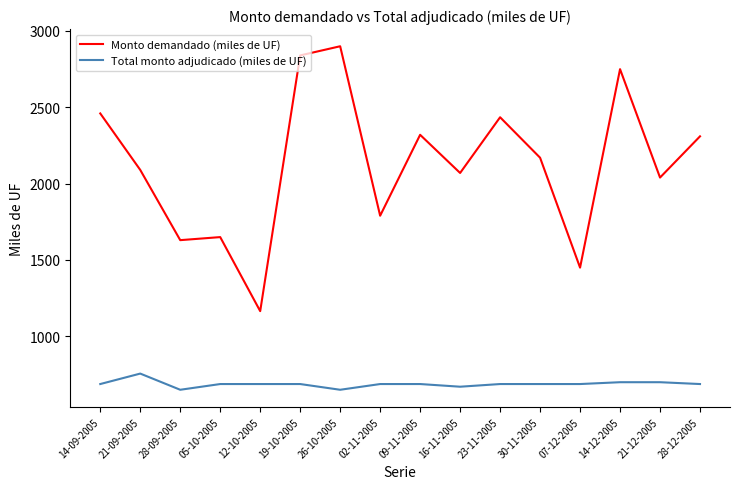

Where is the first local maximum for Total monto adjudicado (miles de UF)?

21-09-2005